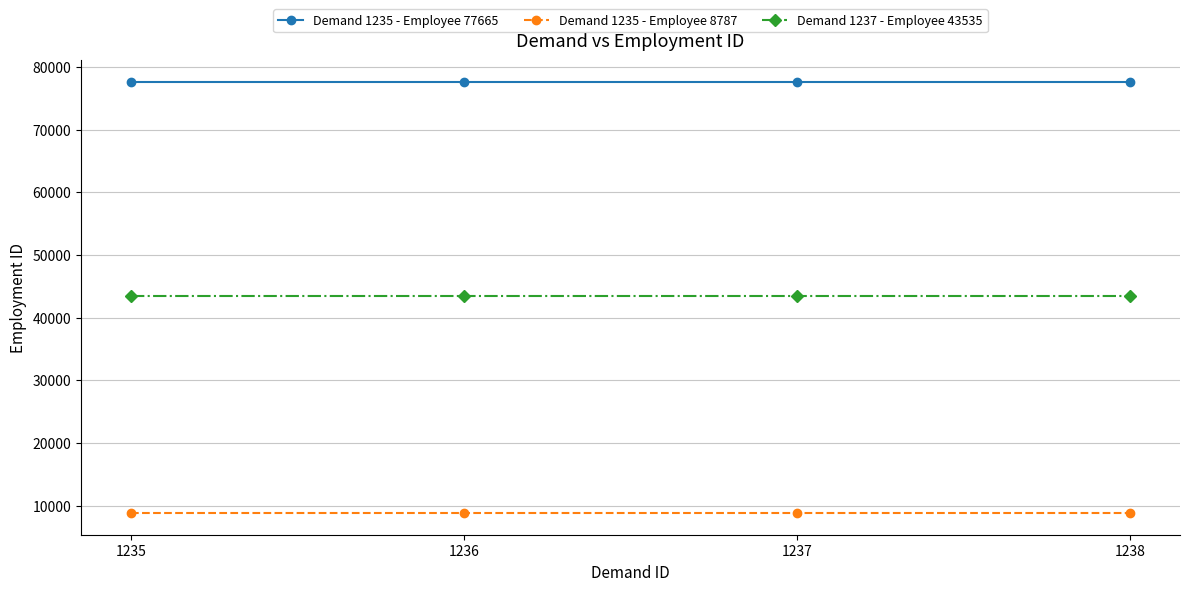

How many categories are shown in the chart?

4